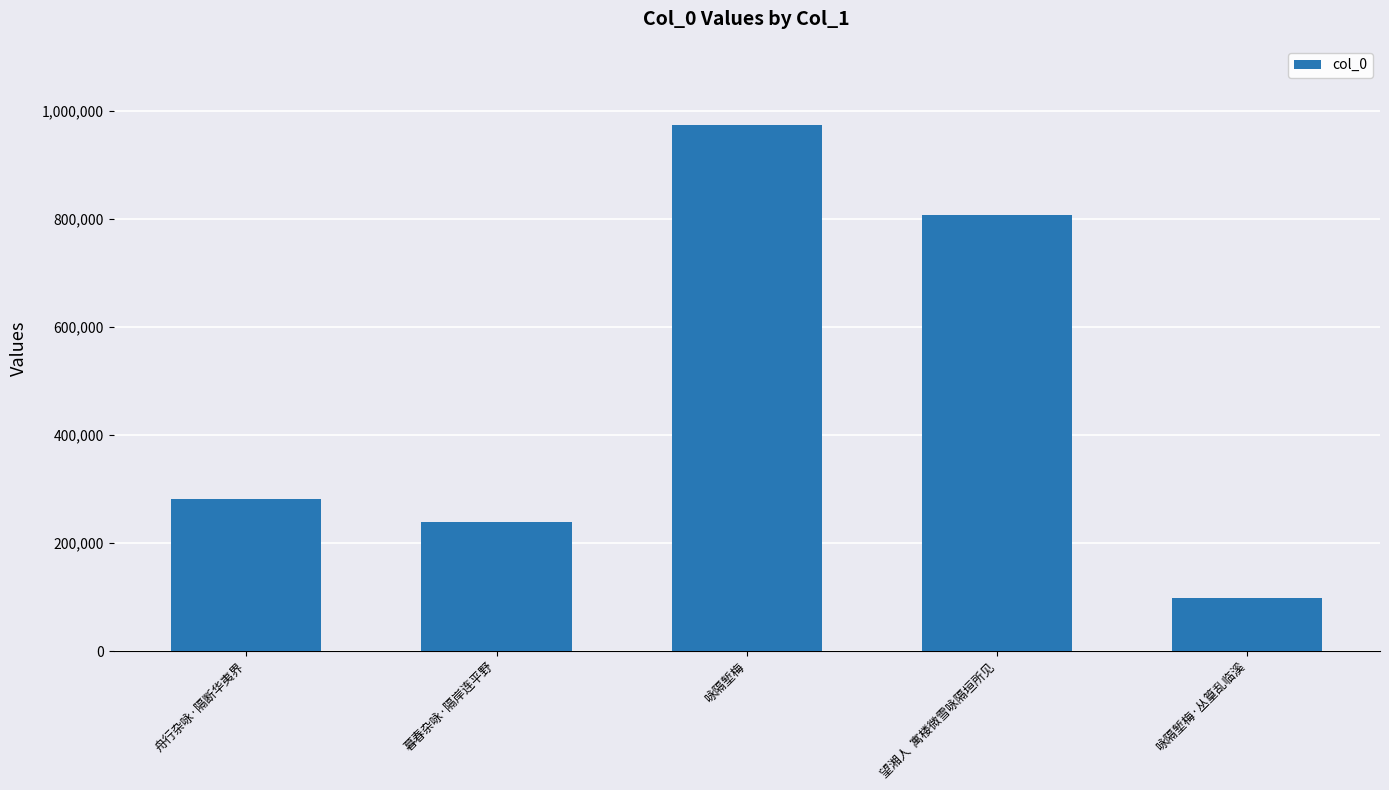

What is the change in value from 咏隔堑梅 to 望湘人  寓楼微雪咏隔垣所见?

-166408